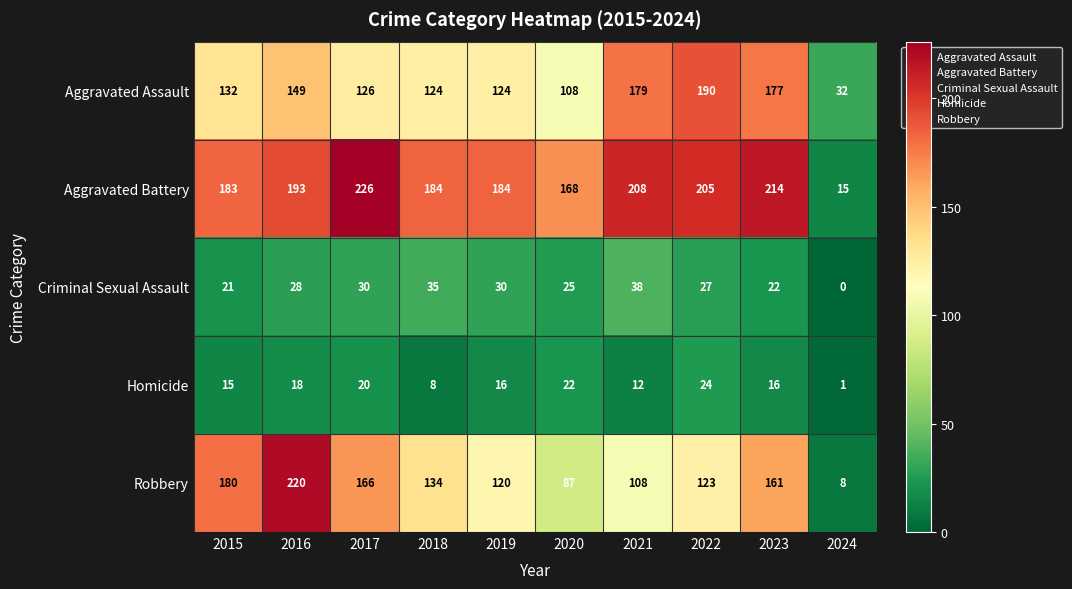

Rank the series at 2023 from lowest to highest value.

Homicide, Criminal Sexual Assault, Robbery, Aggravated Assault, Aggravated Battery